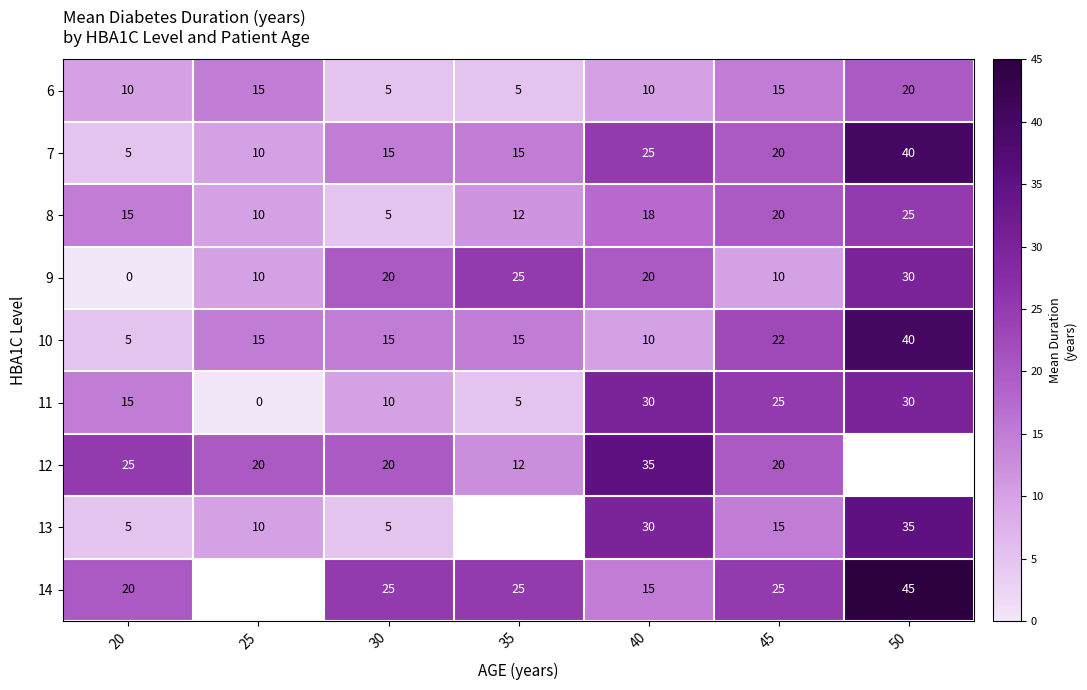

Which category has the highest value in the 7 series?

50